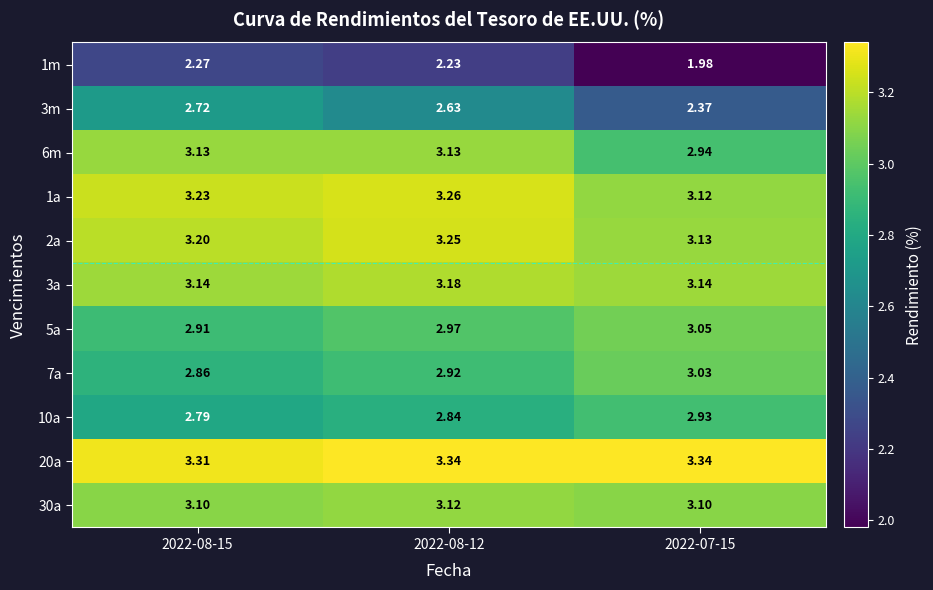

Is the value of 6m at 2022-08-15 greater than the value of 3m at 2022-08-12?

Yes